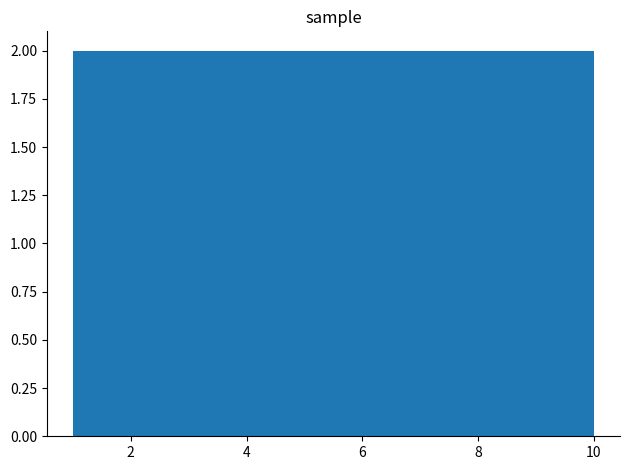

Reading left to right, list every bar in this chart as the range it spans on the x-axis followed by its height. Neither the bar edges nor the heights are printed on the chart, so give them approximately, as read against the axes.

1.0 to 1.9: 2
1.9 to 2.8: 2
2.8 to 3.7: 2
3.7 to 4.6: 2
4.6 to 5.5: 2
5.5 to 6.4: 2
6.4 to 7.3: 2
7.3 to 8.2: 2
8.2 to 9.1: 2
9.1 to 10.0: 2